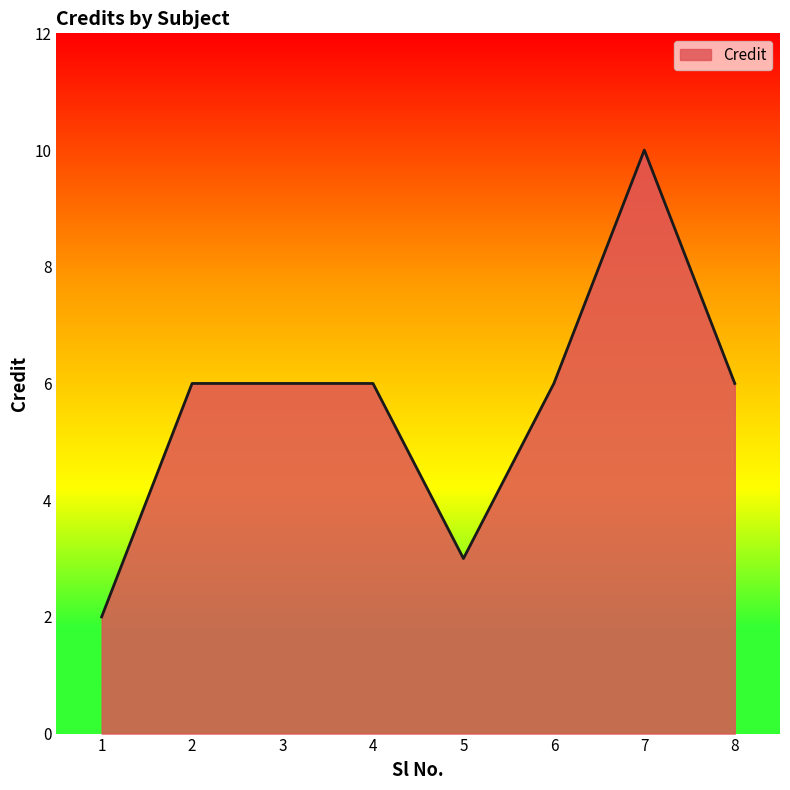

Reading left to right, what are all the values shown in this chart?

1=2	2=6	3=6	4=6	5=3	6=6	7=10	8=6